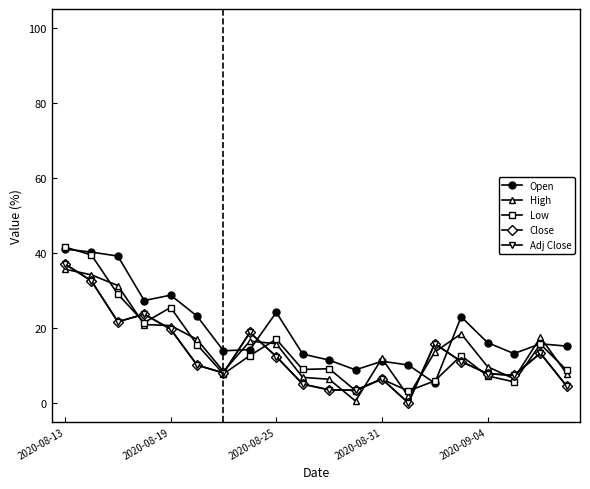

Which series has the largest total across all categories?

Open